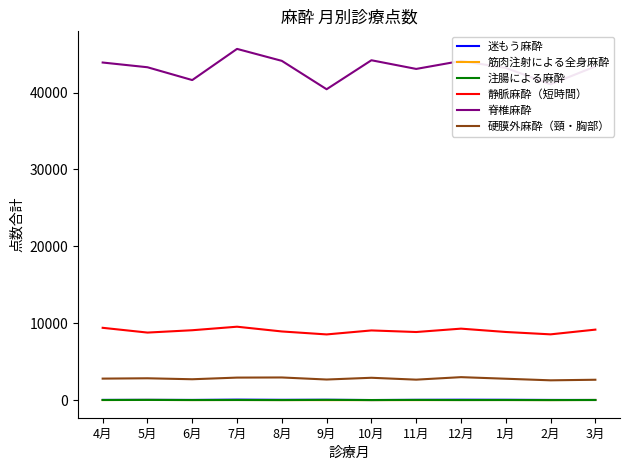

Which series has the widest spread of values?

脊椎麻酔